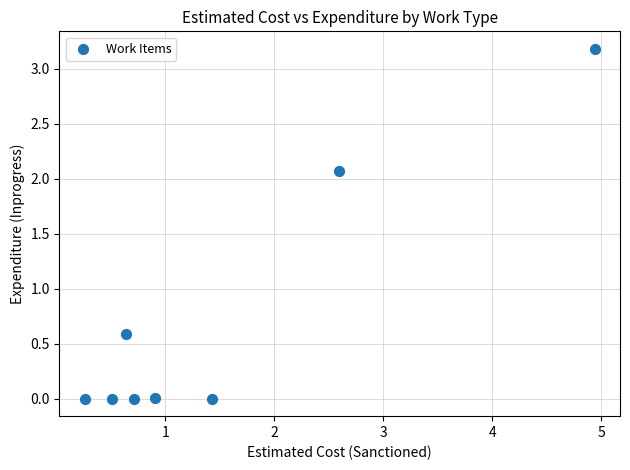

What is the average X value?

1.5